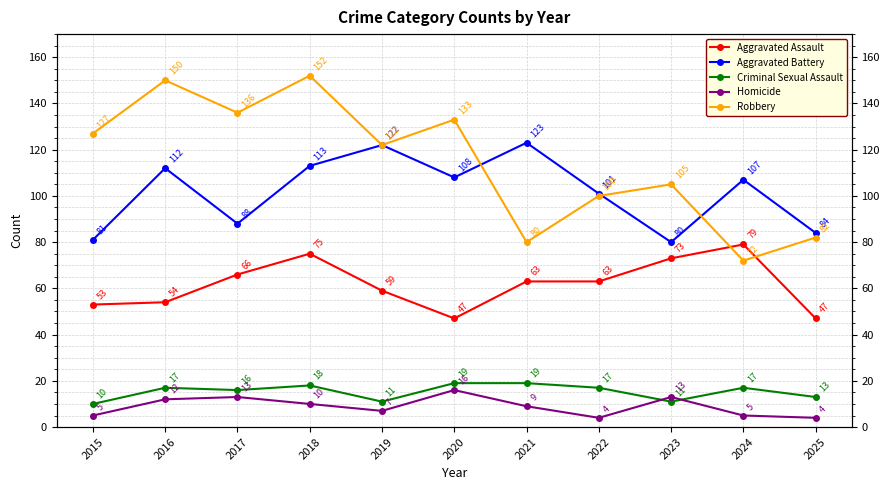

The Criminal Sexual Assault series shows 17 at 2022. True or false?

True